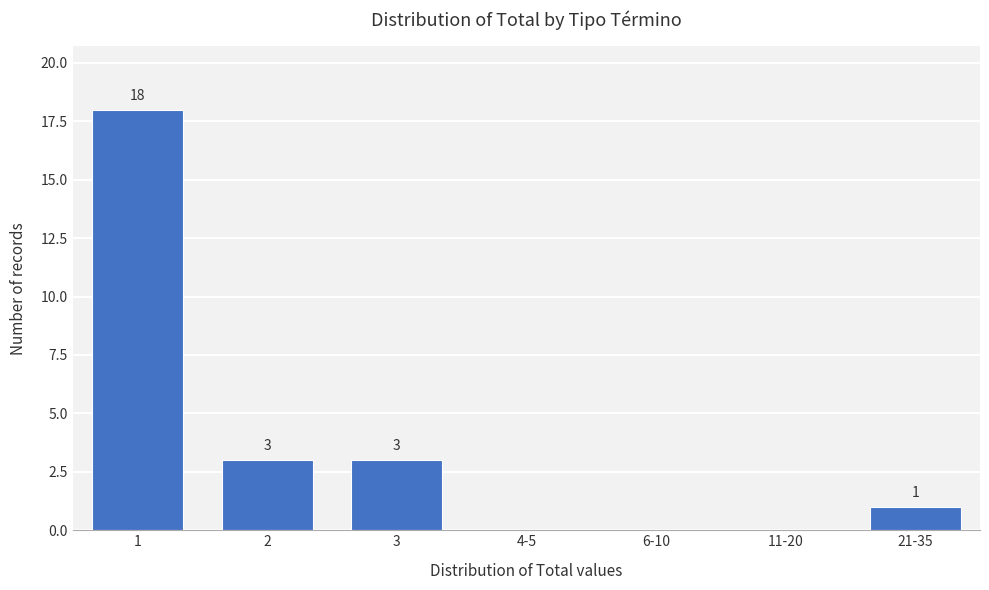

Reading right to left, transcribe all the data shown in this chart.

21-35=1	11-20=0	6-10=0	4-5=0	3=3	2=3	1=18